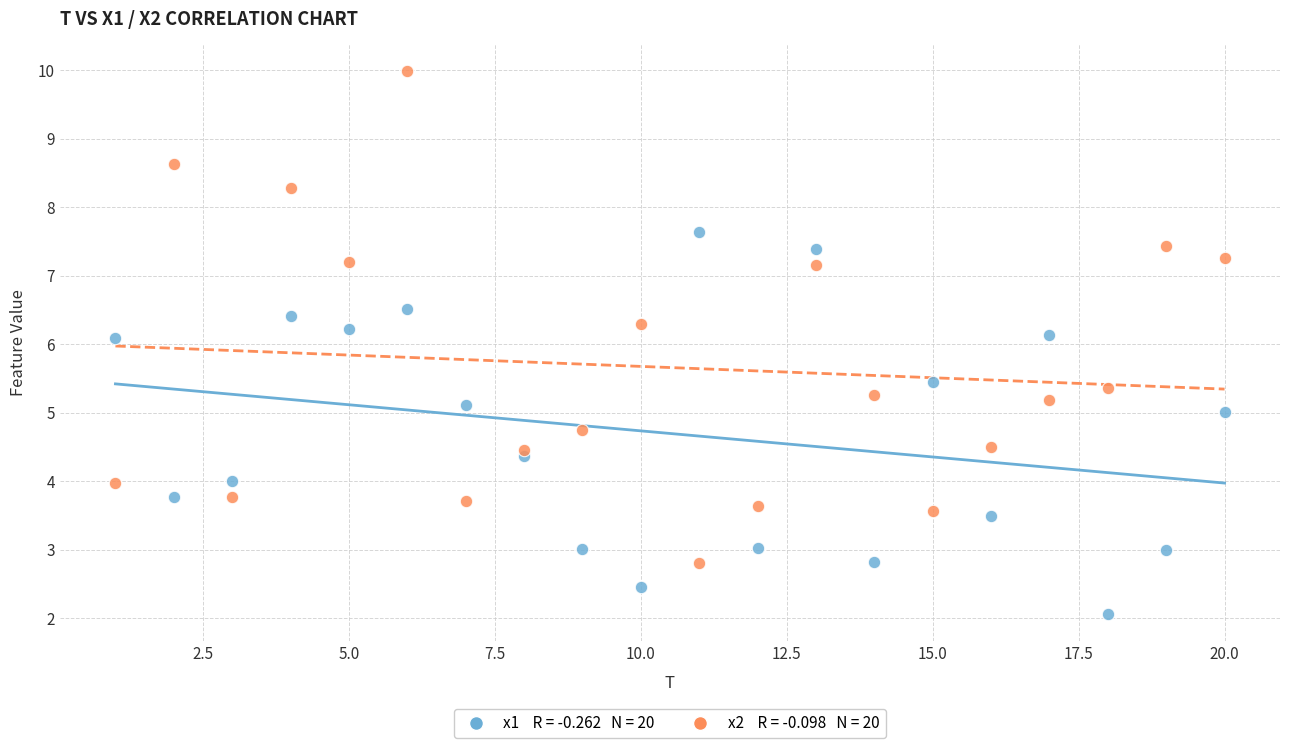

Across all data points, what is the range of X values (max minus min)?

19.0